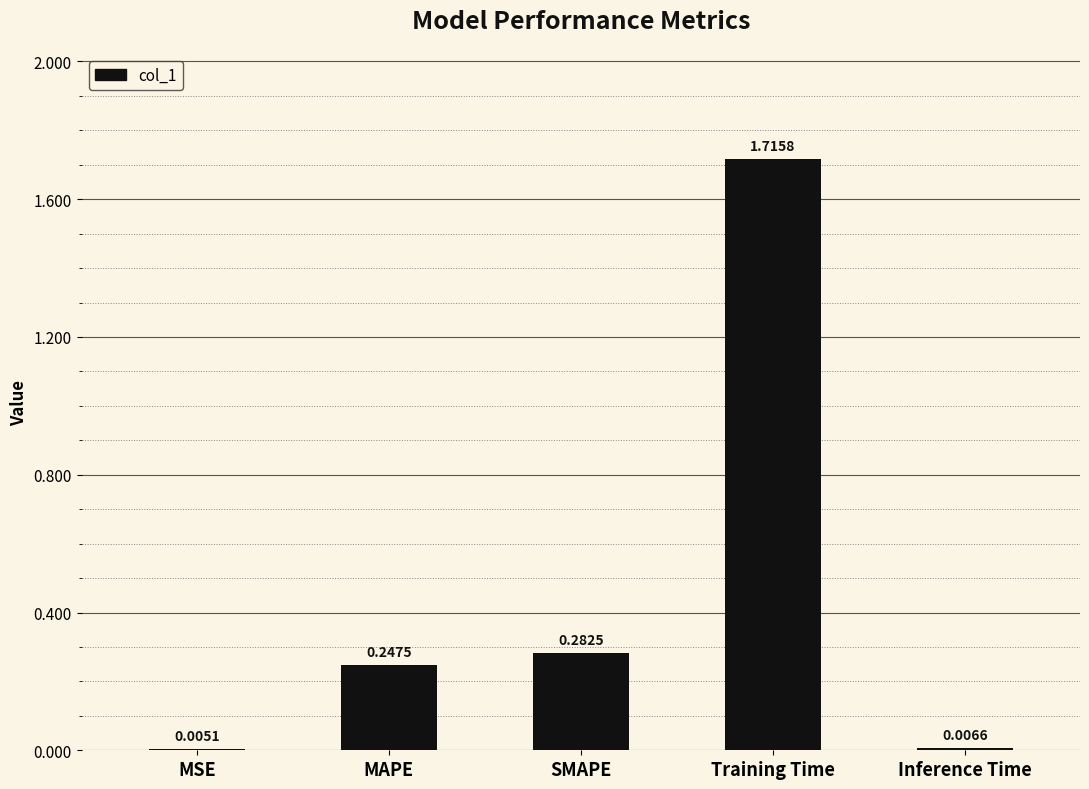

What is the sum of the values at SMAPE and Training Time?

2.0